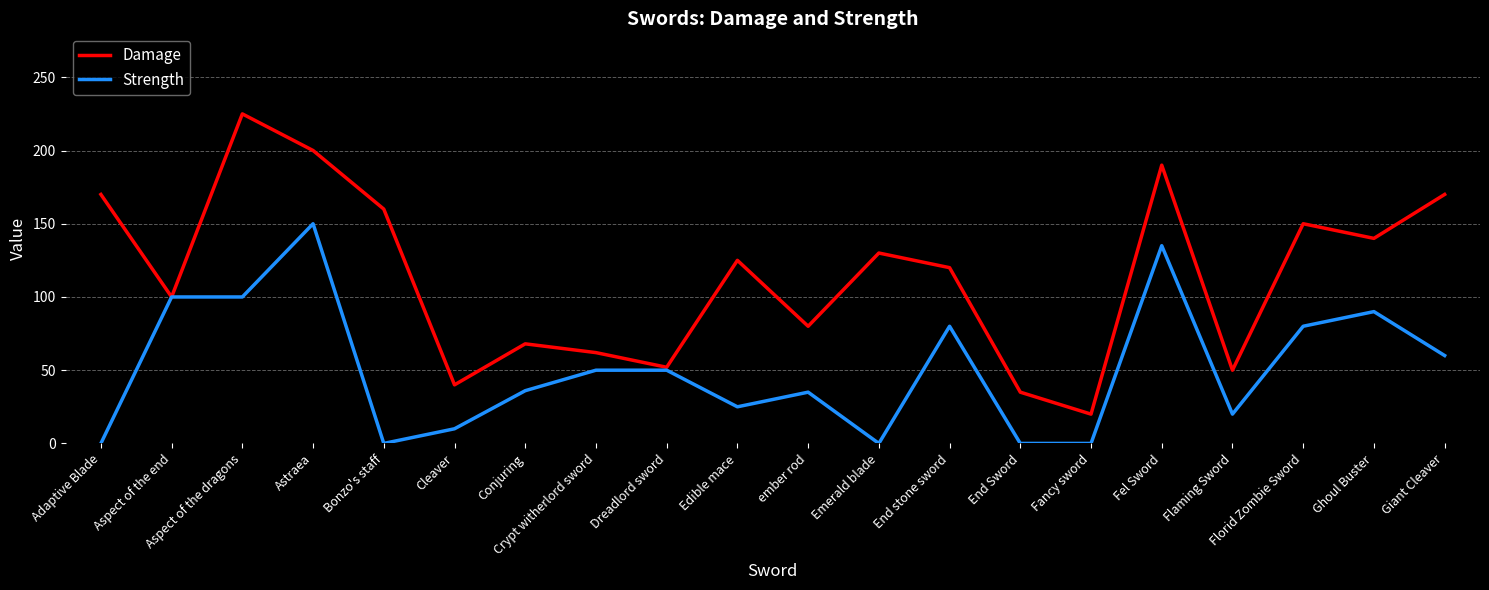

At which label does Damage reach its minimum?

Fancy sword